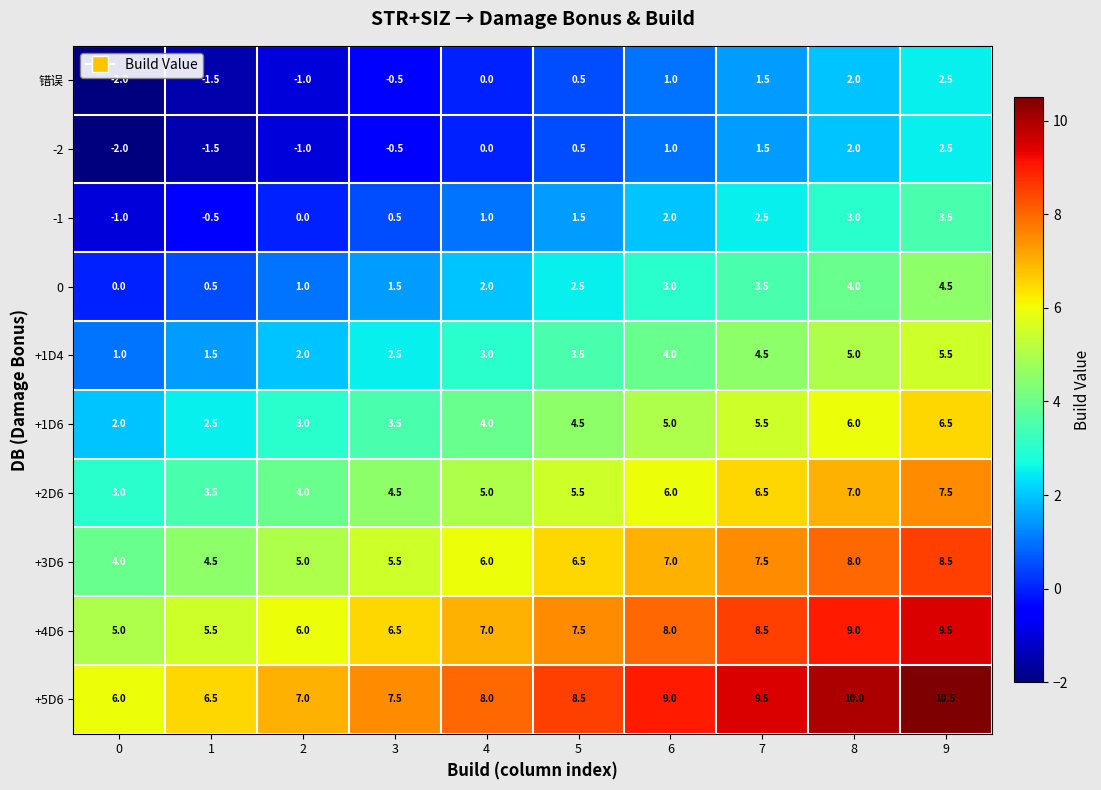

How many distinct data groups are displayed?

10